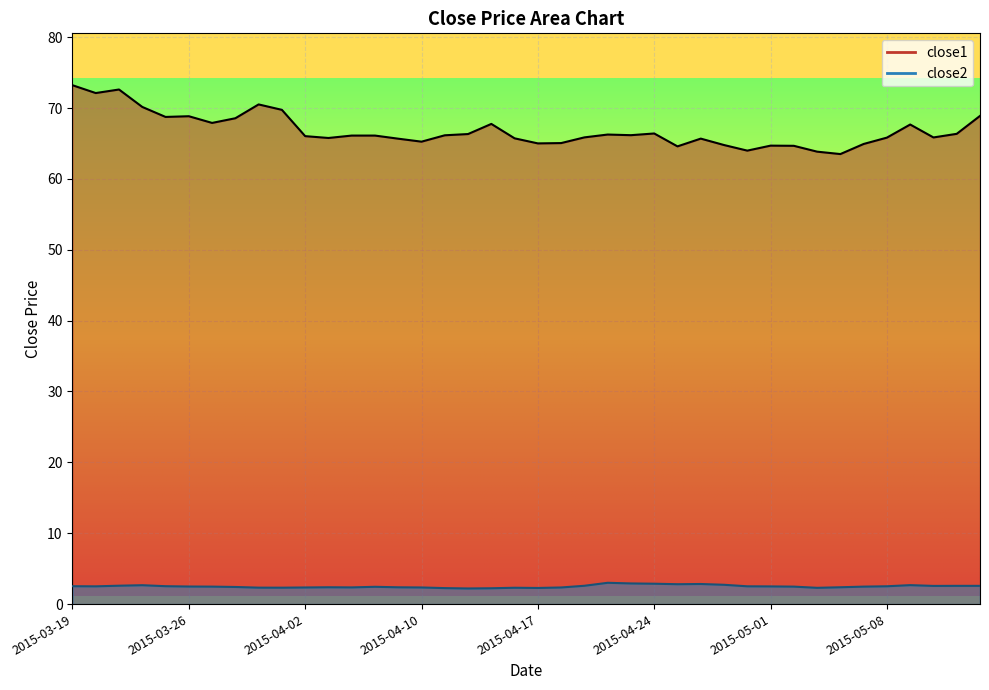

Reading right to left, what are all the values shown in this chart?

close1: 2015-05-14=68.9	2015-05-13=66.4	2015-05-12=65.8	2015-05-11=67.7	2015-05-08=65.8	2015-05-07=64.9	2015-05-06=63.5	2015-05-05=63.8	2015-05-04=64.7	2015-05-01=64.7	2015-04-30=64.0	2015-04-29=64.8	2015-04-28=65.7	2015-04-27=64.6	2015-04-24=66.4	2015-04-23=66.2	2015-04-22=66.3	2015-04-21=65.9	2015-04-20=65.1	2015-04-17=65.0	2015-04-16=65.7	2015-04-15=67.8	2015-04-14=66.3	2015-04-13=66.2	2015-04-10=65.3	2015-04-09=65.7	2015-04-08=66.1	2015-04-07=66.1	2015-04-06=65.8	2015-04-02=66.0	2015-04-01=69.7	2015-03-31=70.5	2015-03-30=68.6	2015-03-27=67.9	2015-03-26=68.8	2015-03-25=68.7	2015-03-24=70.2	2015-03-23=72.6	2015-03-20=72.1	2015-03-19=73.2
close2: 2015-05-14=2.6	2015-05-13=2.6	2015-05-12=2.6	2015-05-11=2.7	2015-05-08=2.5	2015-05-07=2.5	2015-05-06=2.4	2015-05-05=2.3	2015-05-04=2.5	2015-05-01=2.5	2015-04-30=2.5	2015-04-29=2.7	2015-04-28=2.8	2015-04-27=2.8	2015-04-24=2.9	2015-04-23=2.9	2015-04-22=3.0	2015-04-21=2.6	2015-04-20=2.3	2015-04-17=2.3	2015-04-16=2.3	2015-04-15=2.2	2015-04-14=2.2	2015-04-13=2.3	2015-04-10=2.3	2015-04-09=2.4	2015-04-08=2.4	2015-04-07=2.4	2015-04-06=2.4	2015-04-02=2.3	2015-04-01=2.3	2015-03-31=2.3	2015-03-30=2.4	2015-03-27=2.5	2015-03-26=2.5	2015-03-25=2.5	2015-03-24=2.7	2015-03-23=2.6	2015-03-20=2.5	2015-03-19=2.5